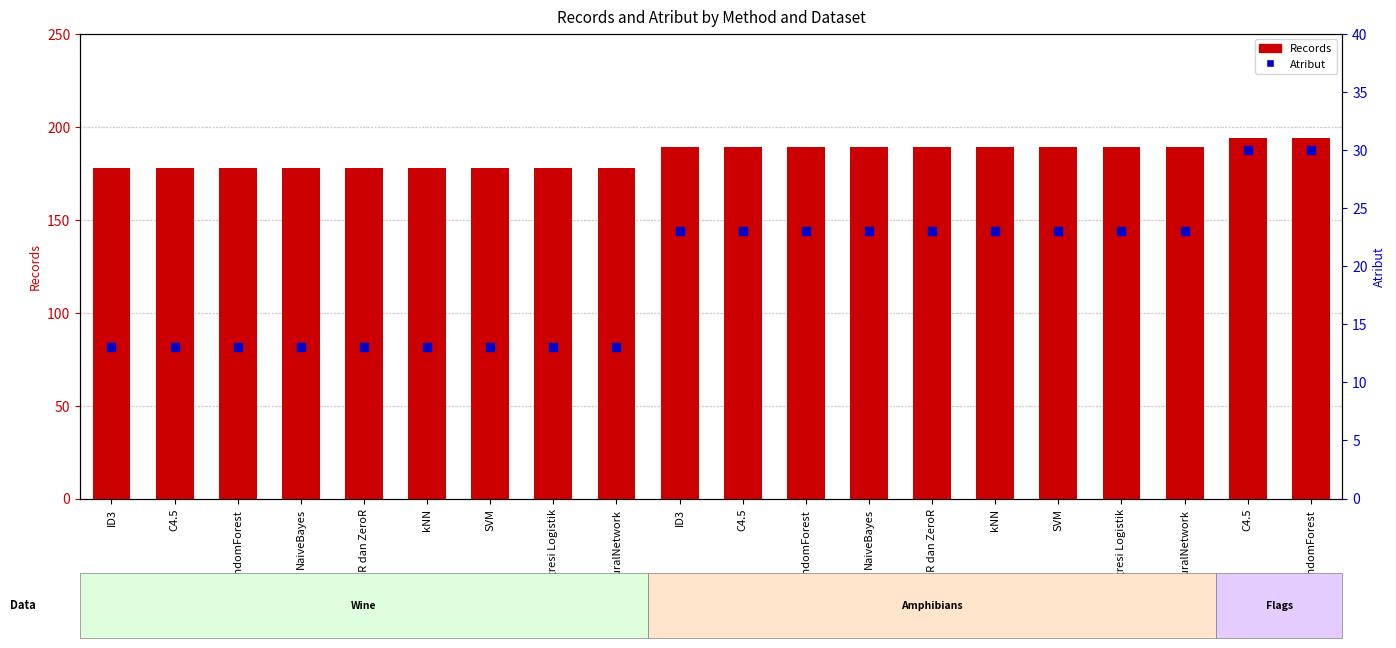

Is the value of Records at ID3 greater than the value of Atribut at NaiveBayes?

Yes